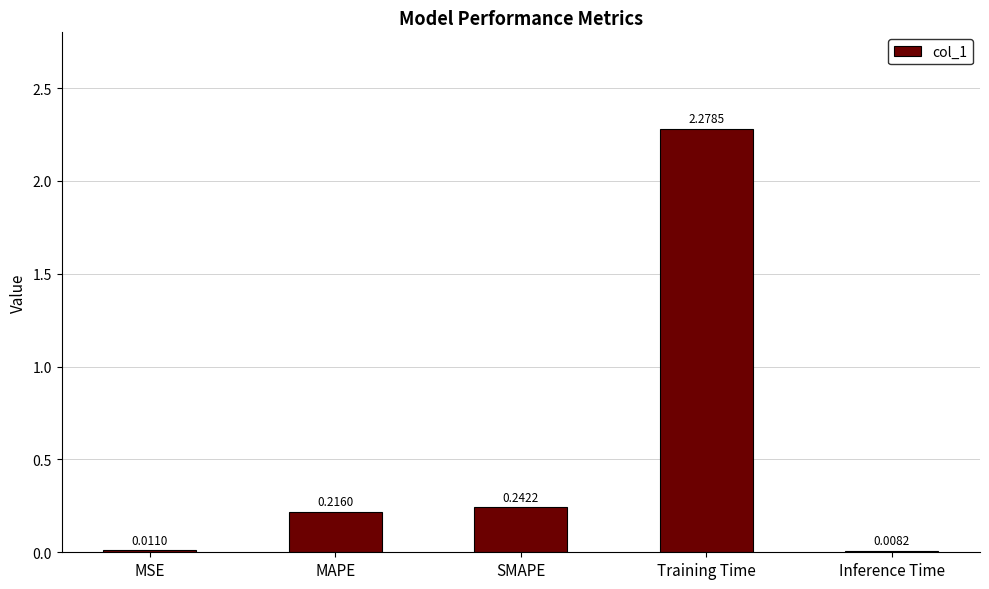

Where is the data nearest to the value 1?

SMAPE